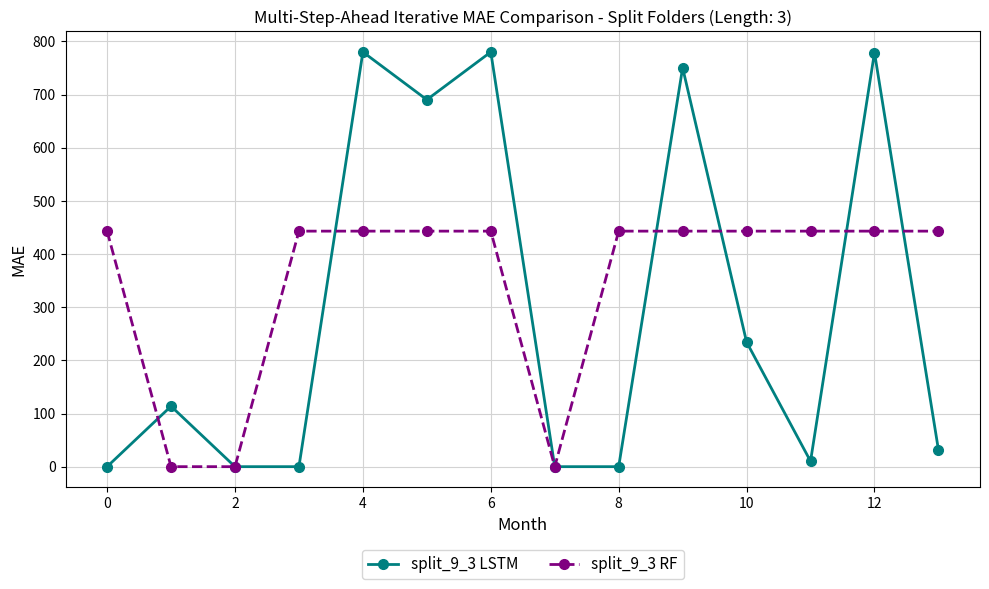

What is the highest value of the split_9_3 LSTM series?

780.0